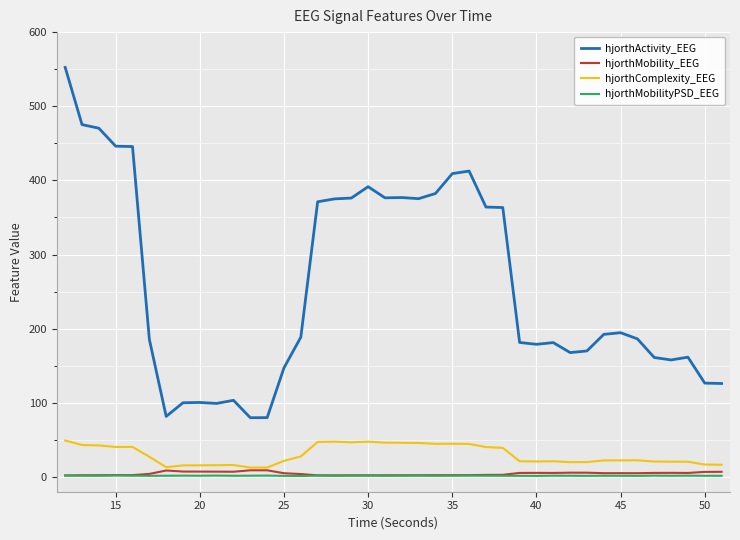

Which series has the largest range (max minus min)?

hjorthActivity_EEG